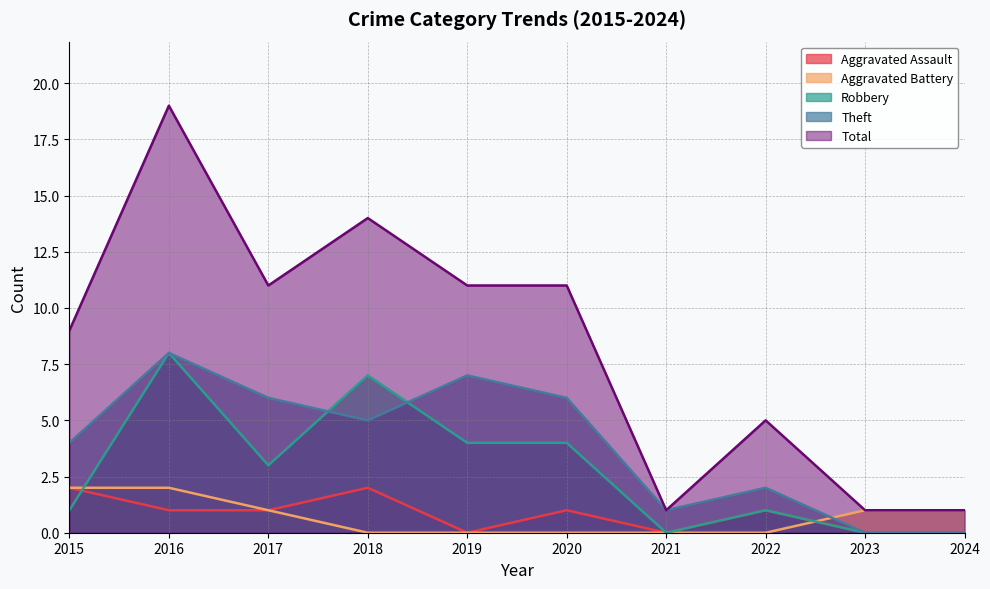

What is the difference between the highest and lowest values at 2020?

11